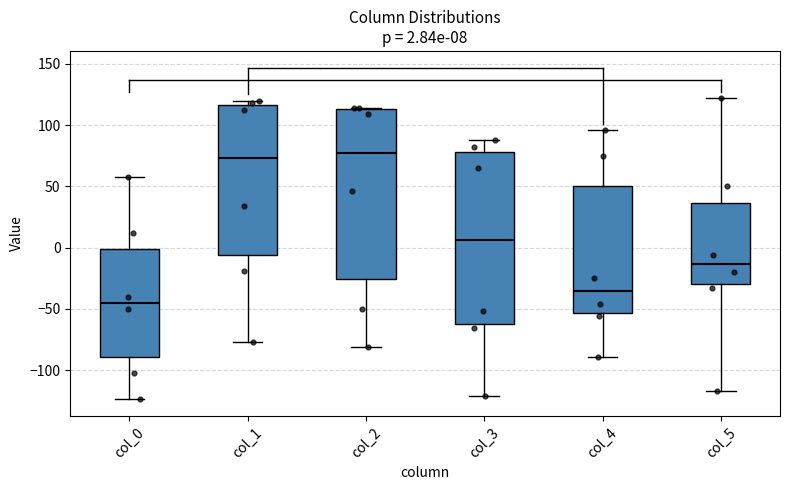

Which box's median line is the lowest?

col_0